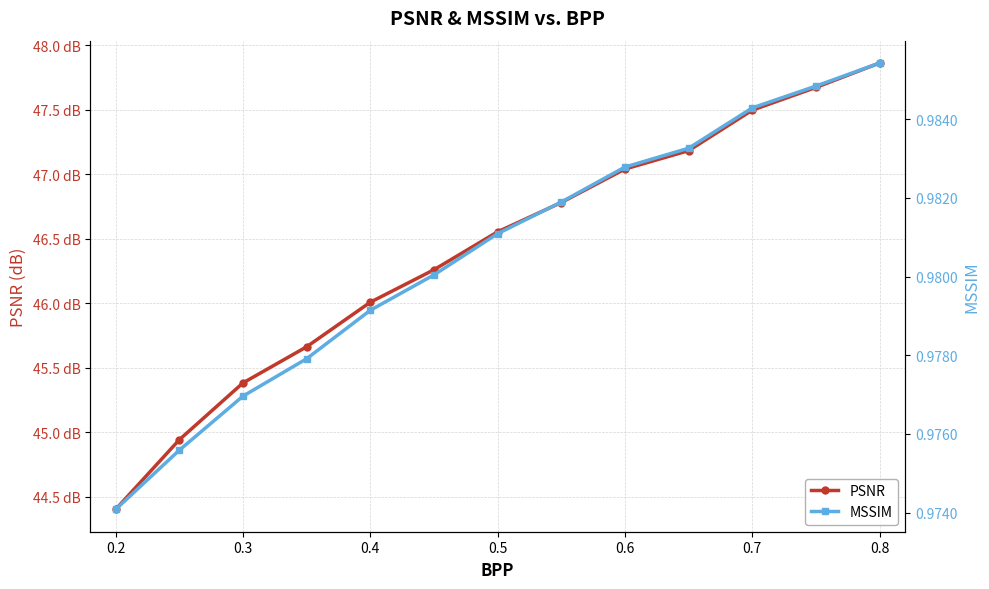

How many categories are shown in the chart?

13